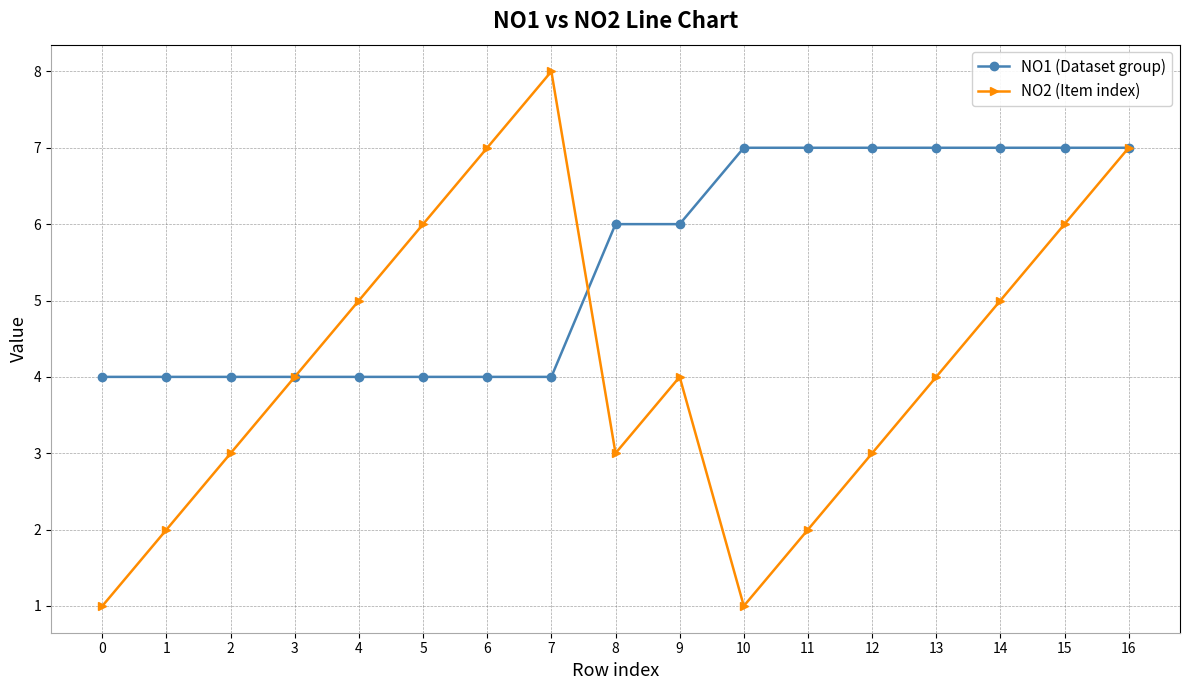

What is the greatest value displayed?

8